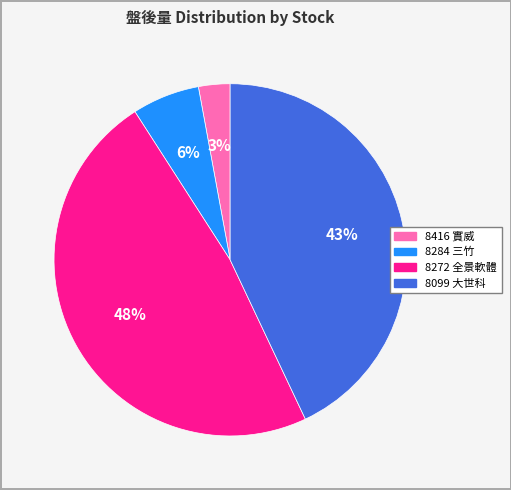

Does any single category account for the majority?

No